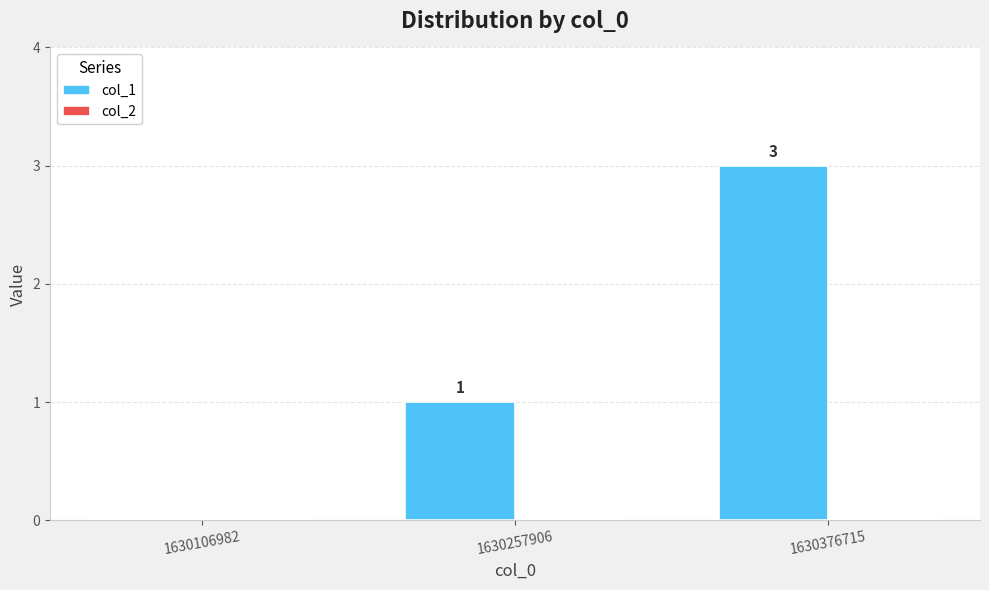

What is the greatest value displayed?

3